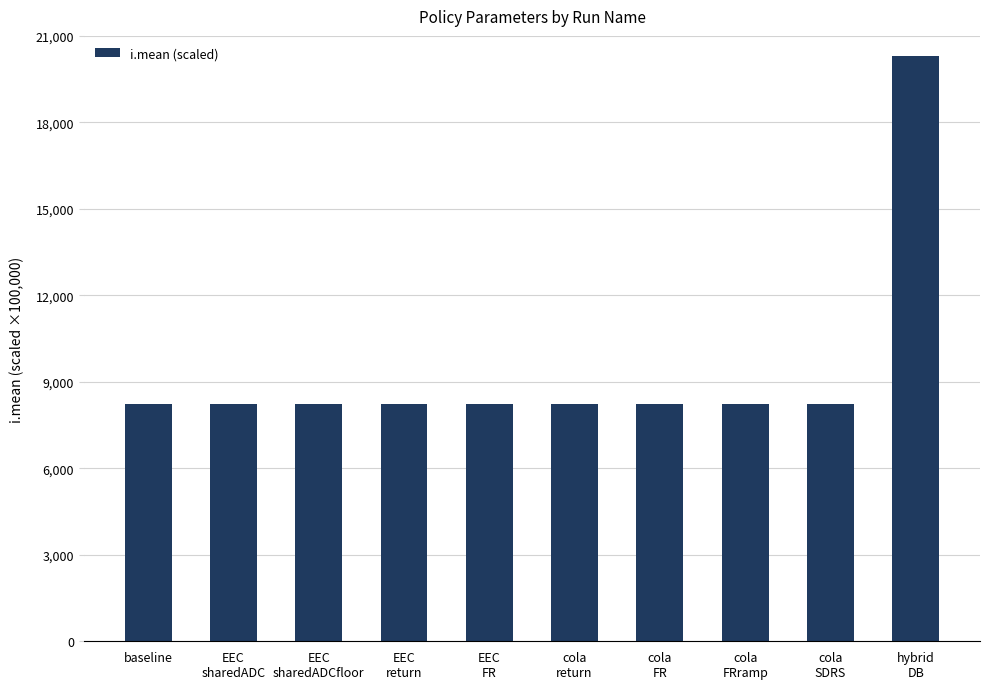

Is it true that the value at baseline is 8220?

True